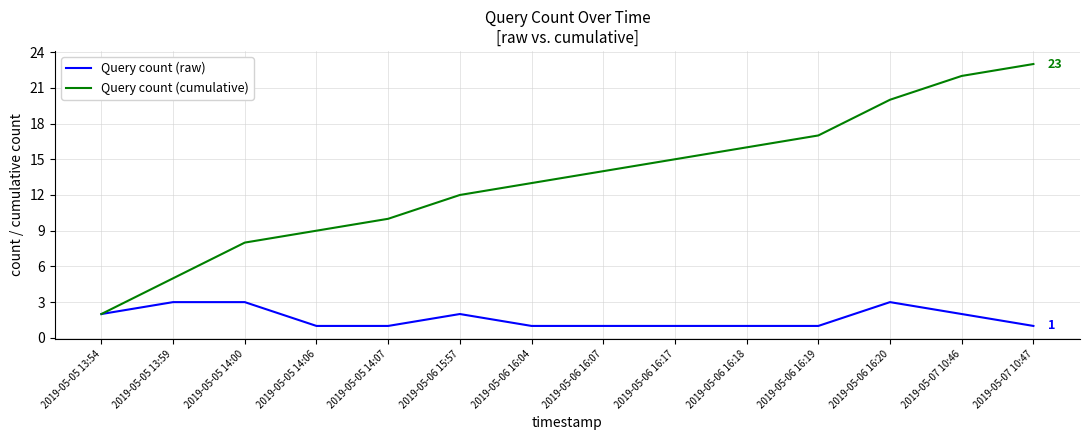

Is it true that Query count (raw) equals 0 at 2019-05-07 10:47?

False